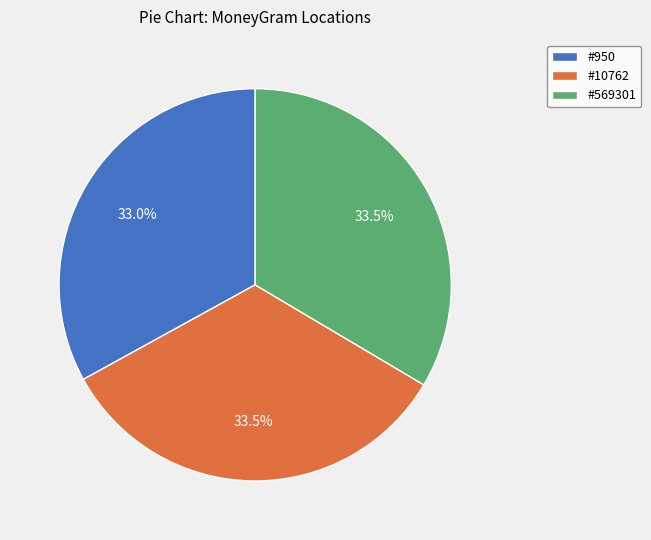

How many slices are in this pie chart?

3